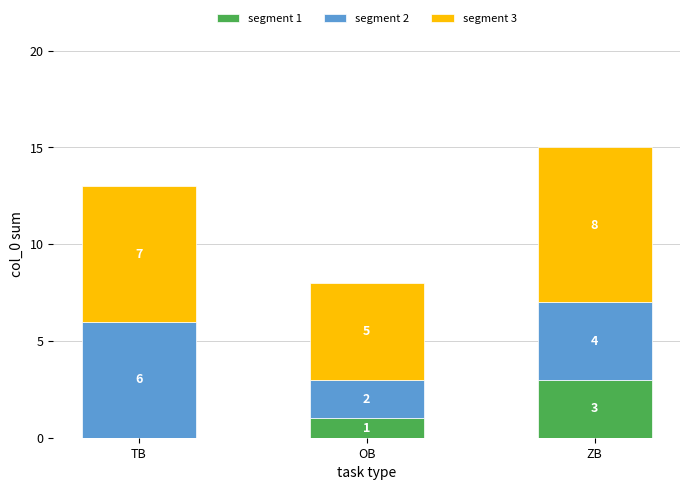

What is the total value across all series at ZB?

15